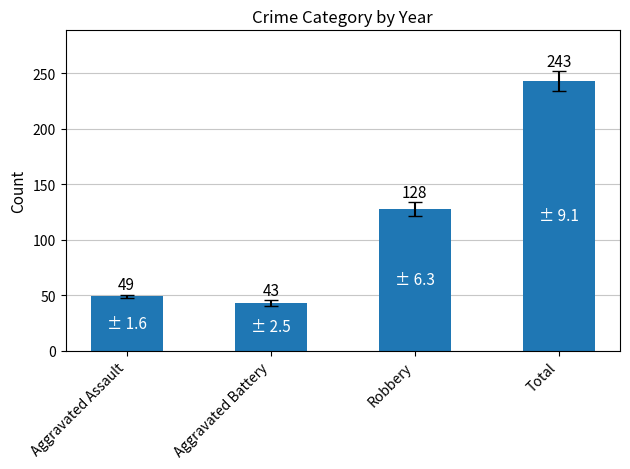

List the labels in order of value, smallest first.

Aggravated Battery, Aggravated Assault, Robbery, Total